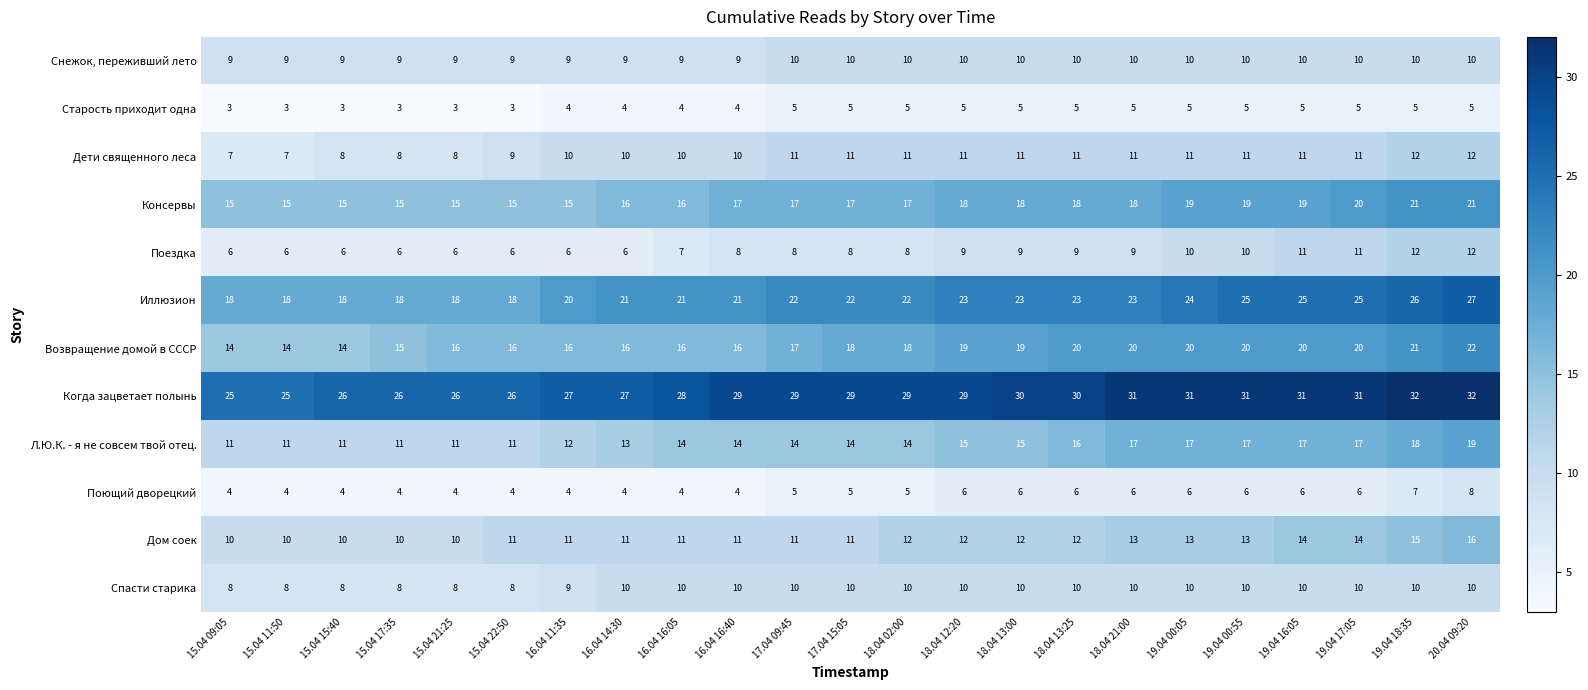

What is the smallest value displayed?

3